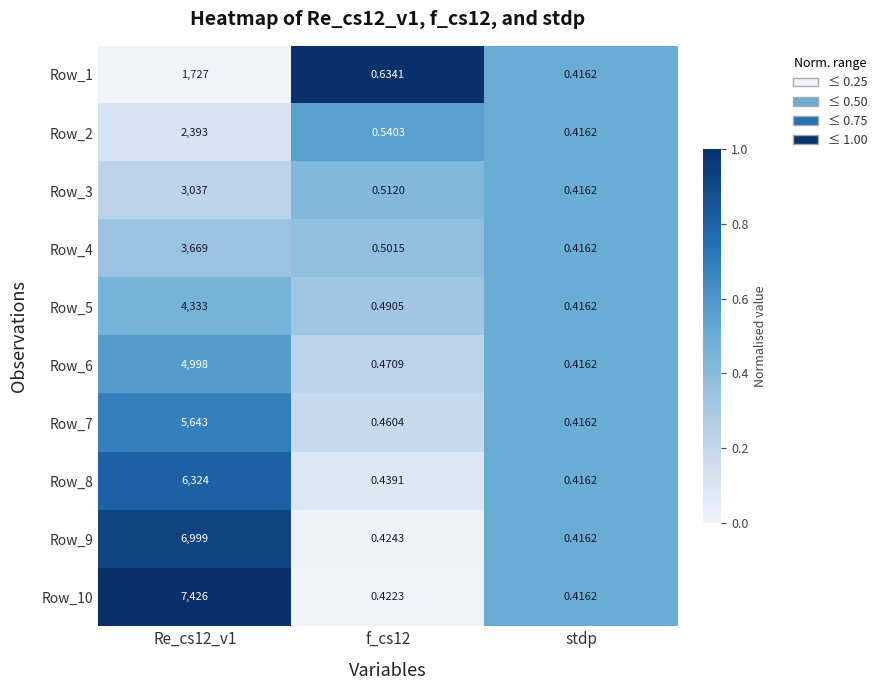

Which category has the lowest value in the Row_4 series?

stdp